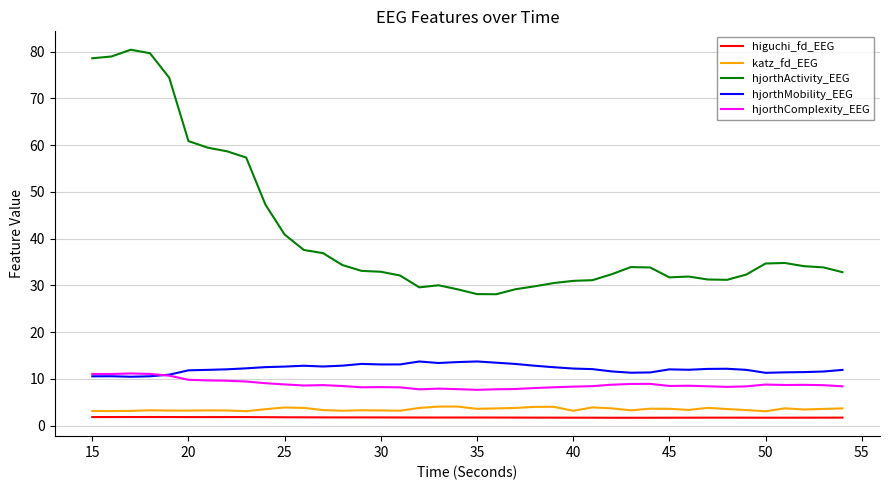

Which series has the largest range (max minus min)?

hjorthActivity_EEG